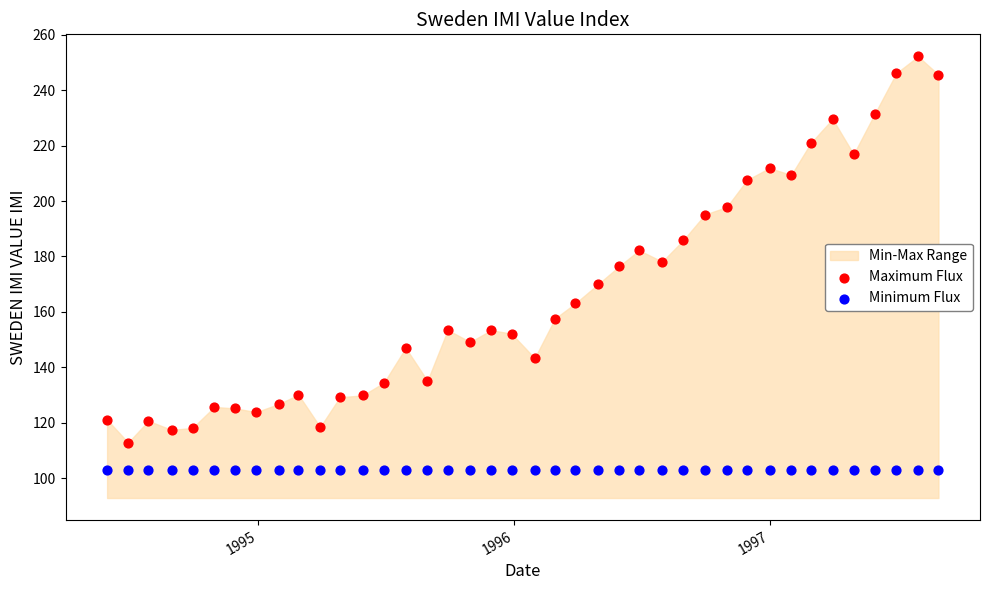

Which series contains the highest Y value?

Maximum Flux